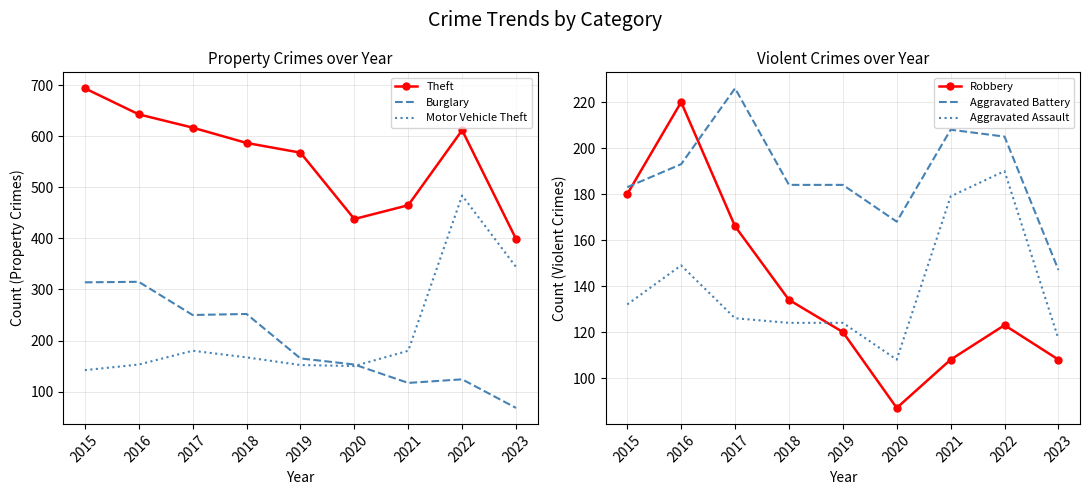

At how many categories does at least one series exceed 530?

6